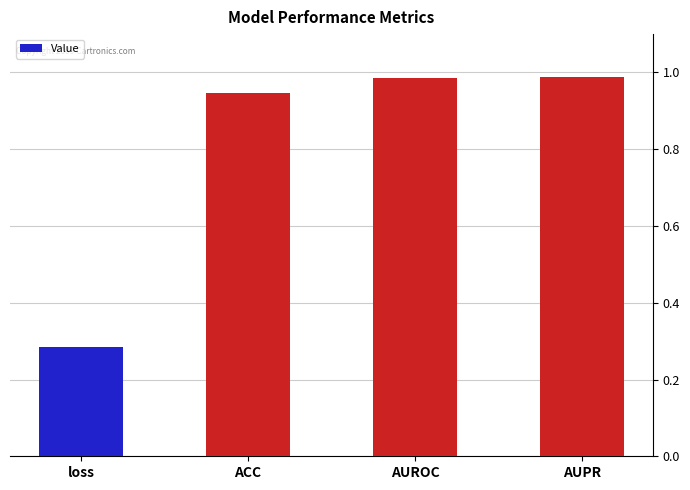

Which has a higher value, loss or AUROC?

AUROC